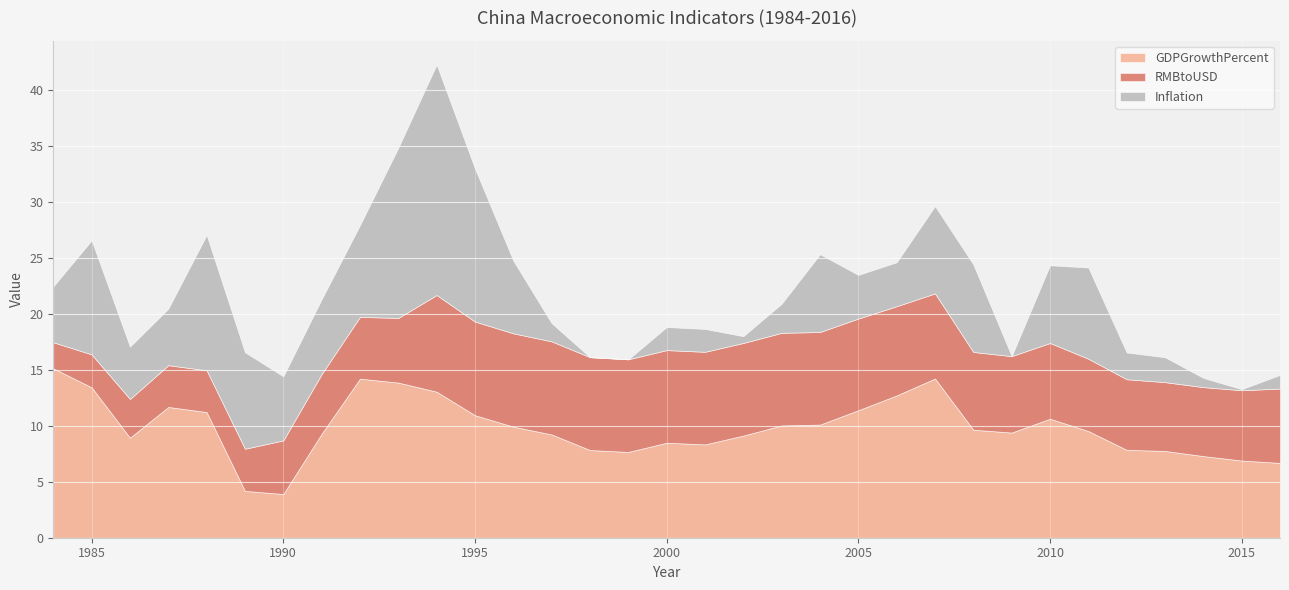

Reading left to right, what are all the values shown in this chart?

GDPGrowthPercent: 15.1	13.4	8.9	11.7	11.2	4.2	3.9	9.3	14.2	13.9	13.1	10.9	9.9	9.2	7.8	7.7	8.5	8.3	9.1	10.0	10.1	11.4	12.7	14.2	9.7	9.4	10.6	9.5	7.9	7.8	7.3	6.9	6.7
RMBtoUSD: 2.3	2.9	3.5	3.7	3.7	3.8	4.8	5.3	5.5	5.8	8.6	8.4	8.3	8.3	8.3	8.3	8.3	8.3	8.3	8.3	8.3	8.2	8.0	7.6	6.9	6.8	6.8	6.5	6.3	6.1	6.2	6.3	6.6
Inflation: 5.0	10.2	4.7	5.1	12.1	8.6	5.7	6.7	8.2	15.2	20.6	13.7	6.5	1.6	-0.9	-1.3	2.1	2.0	0.6	2.6	7.0	3.9	3.9	7.8	7.8	-0.1	6.9	8.2	2.4	2.2	0.8	0.1	1.2